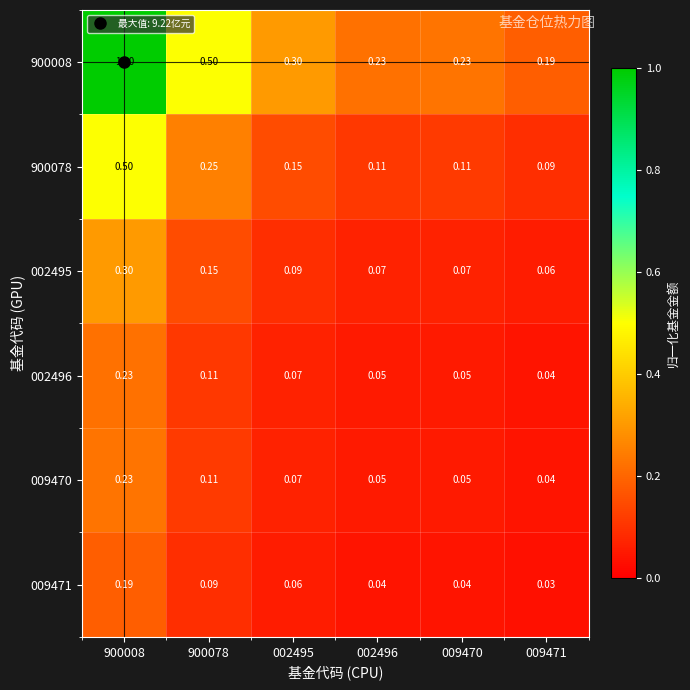

Which series has the largest total across all categories?

900008